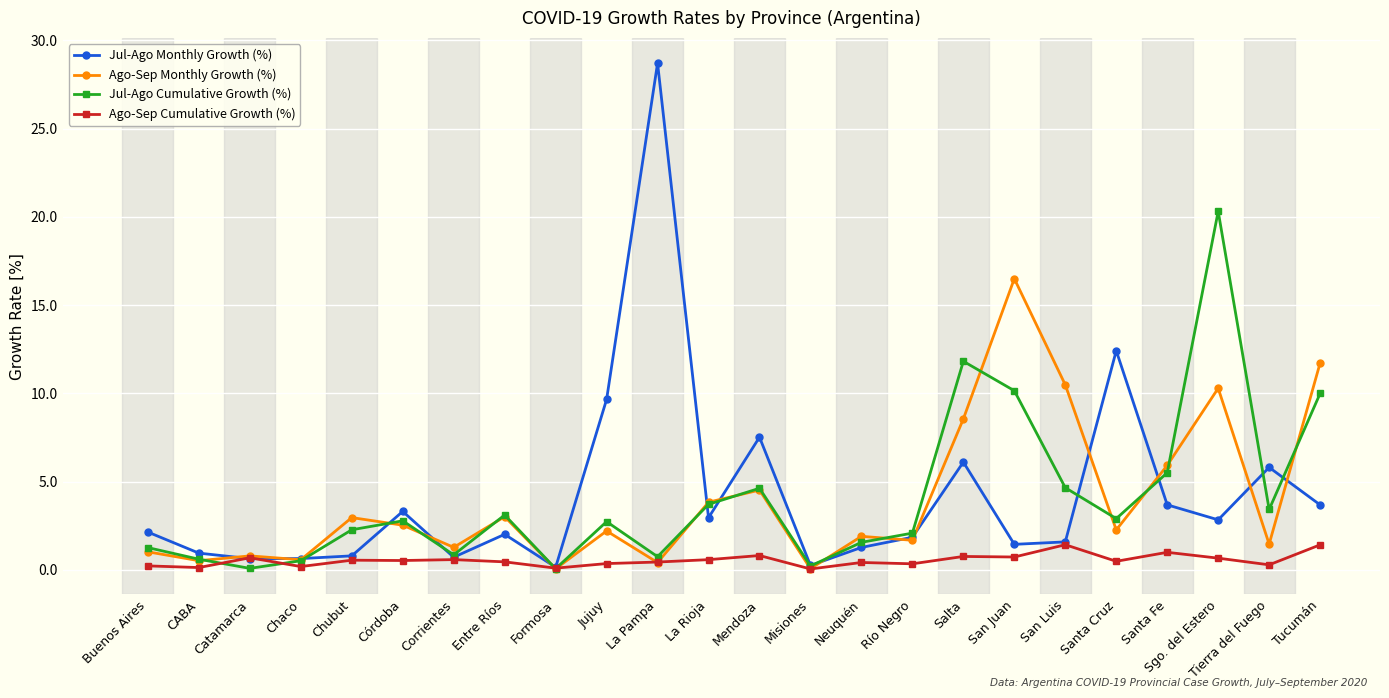

Between Río Negro and San Luis, which series saw the biggest shift?

Ago-Sep Monthly Growth (%)